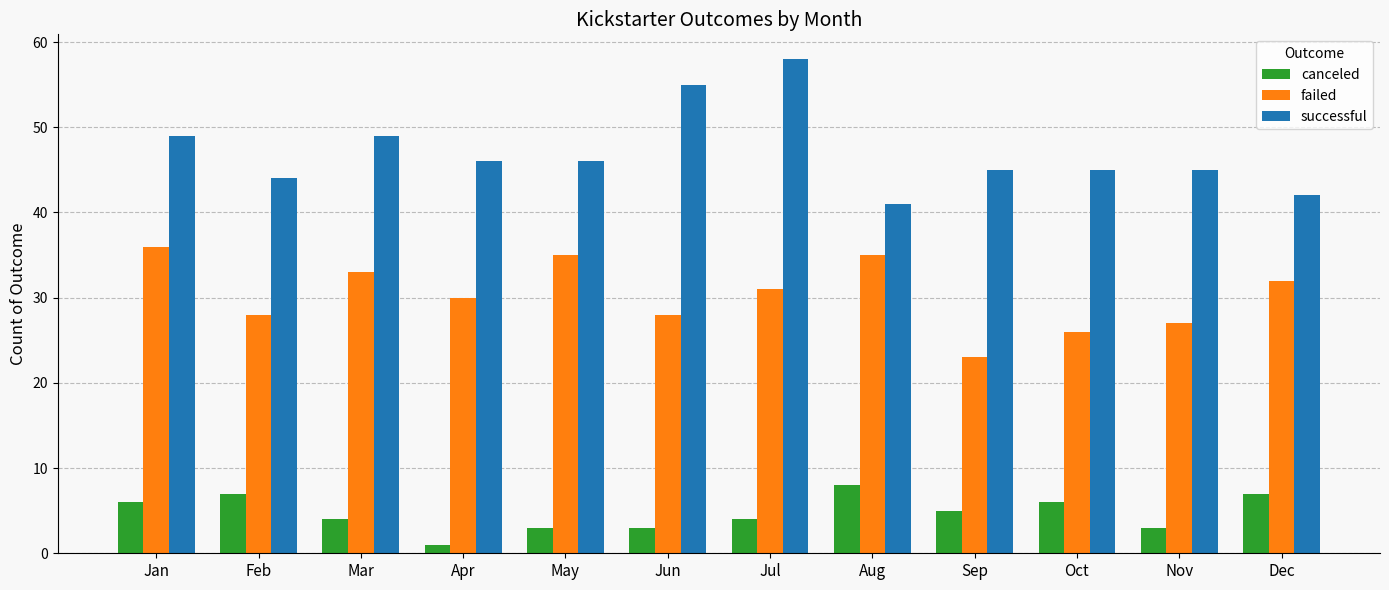

Which series changed the most between Apr and Jul?

successful